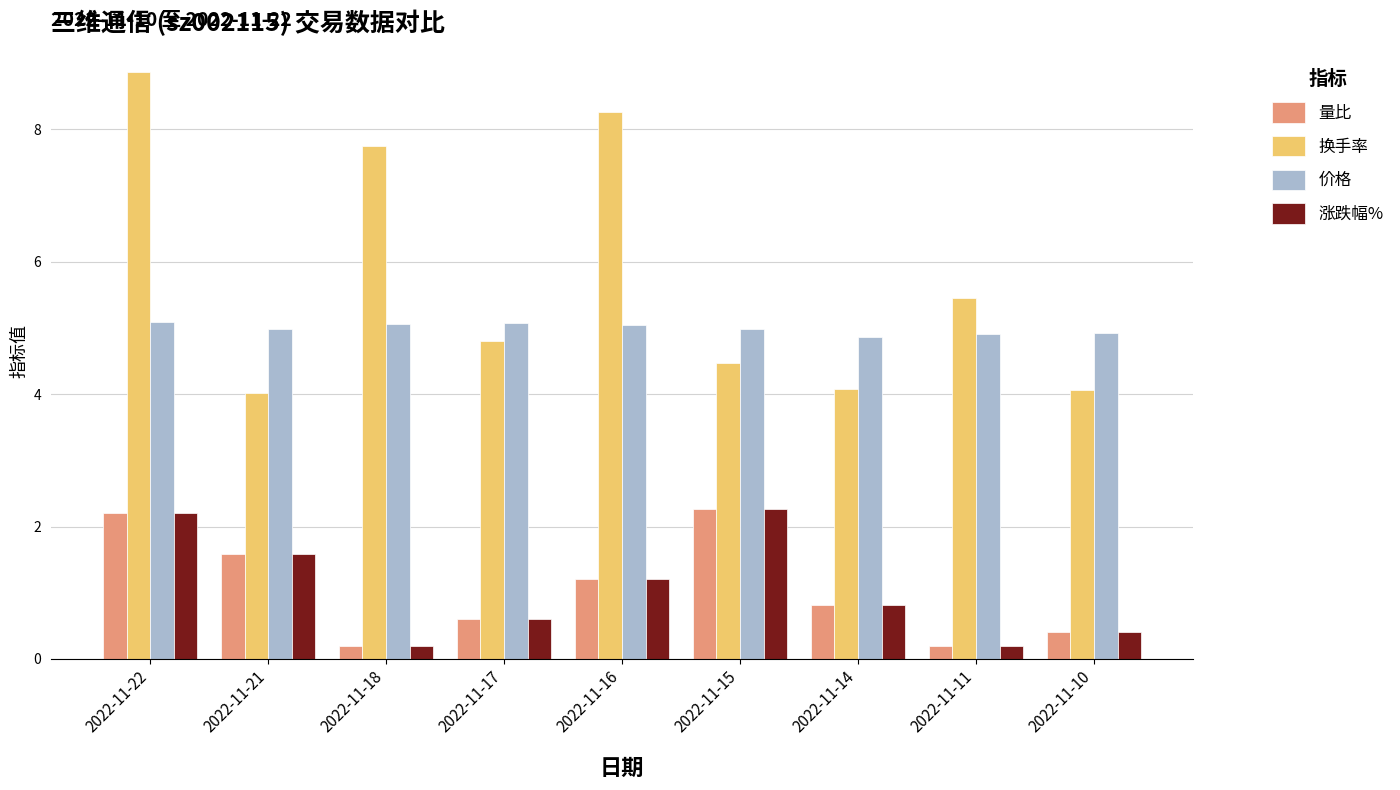

At which category is the sum across all series the highest?

2022-11-22